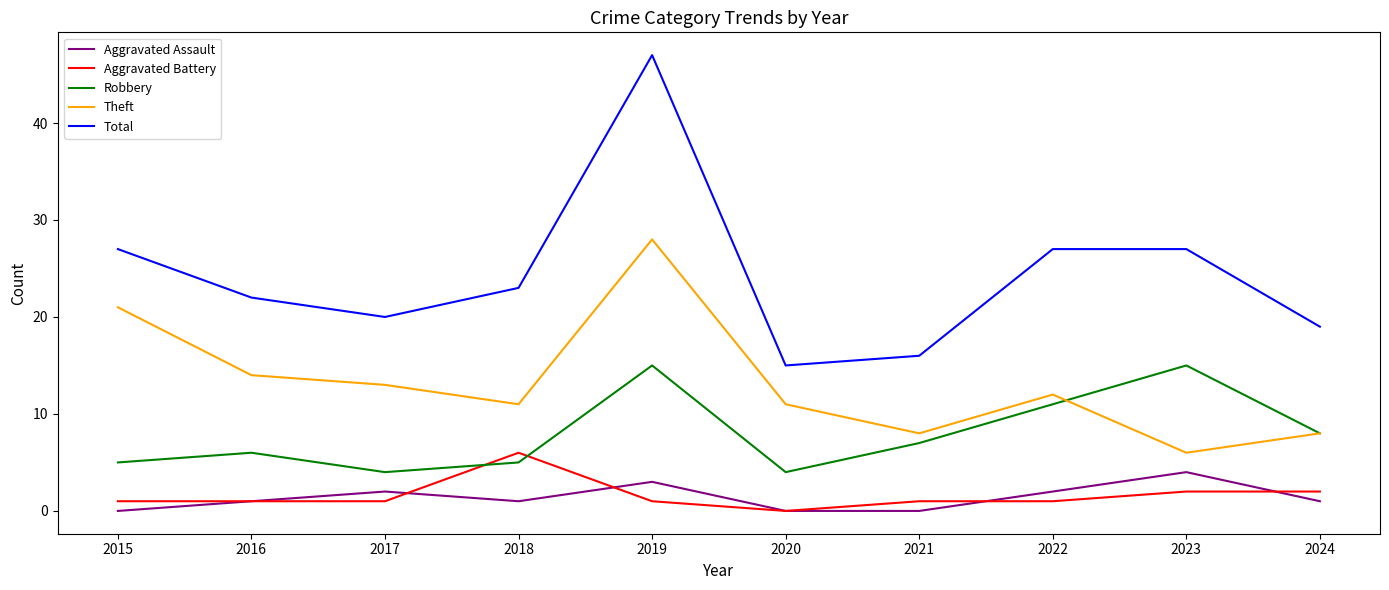

True or false: Theft and Total cross at least once.

False